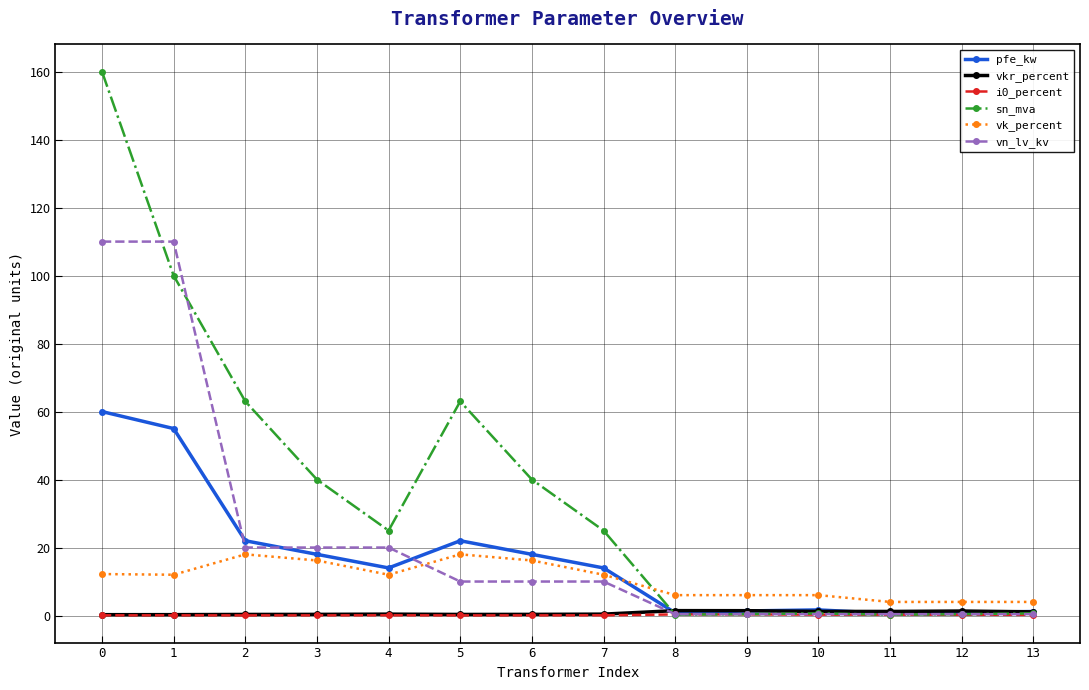

Which series changed the most between 6 and 13?

sn_mva